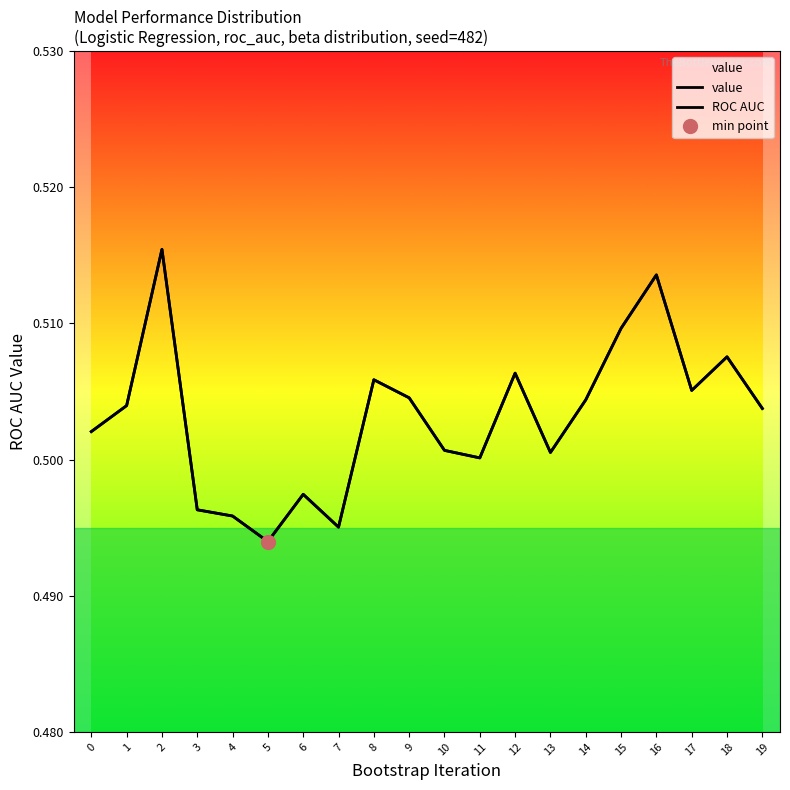

True or false: value and ROC AUC intersect in this chart.

False